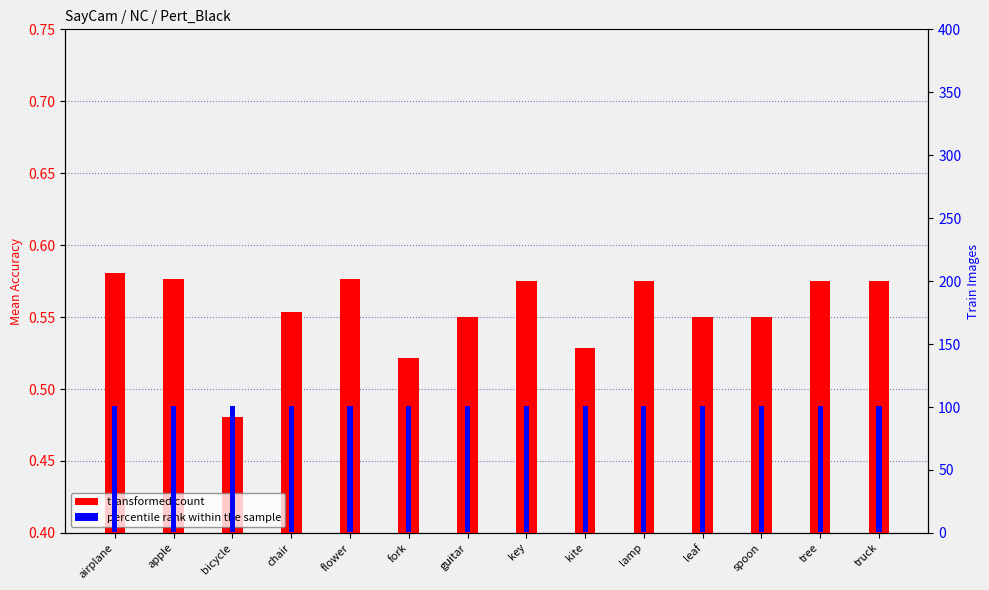

Are the bars grouped side by side (vs. stacked)?

Yes